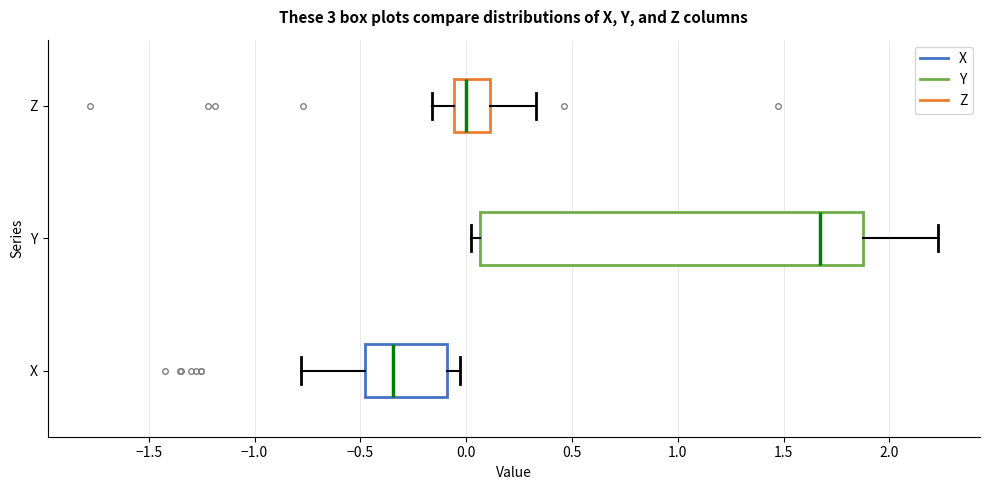

Where is the left edge of the box for Z on the x-axis? The values are not printed on the chart, so give them approximately, as read against the axis.

-0.05